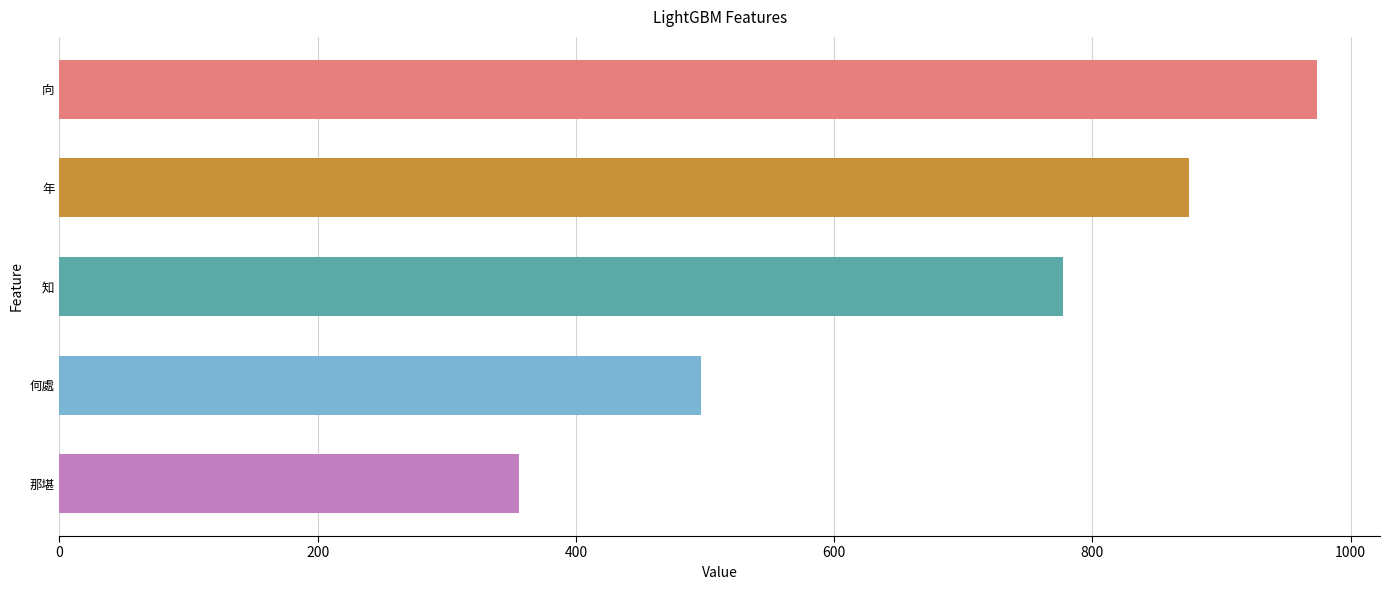

Is it true that the value at 知 is 496?

False